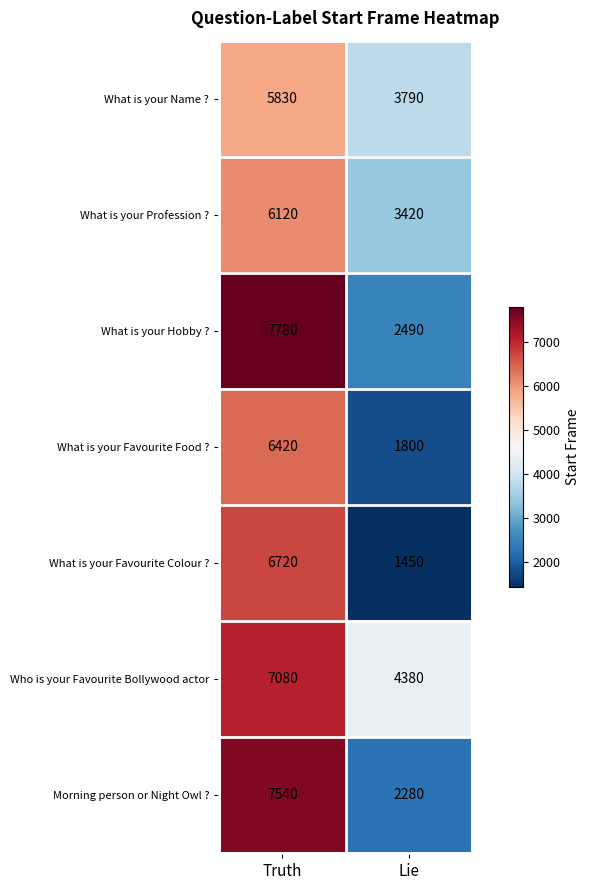

Rank the series at Truth from highest to lowest value.

What is your Hobby ?, Morning person or Night Owl ?, Who is your Favourite Bollywood actor, What is your Favourite Colour ?, What is your Favourite Food ?, What is your Profession ?, What is your Name ?